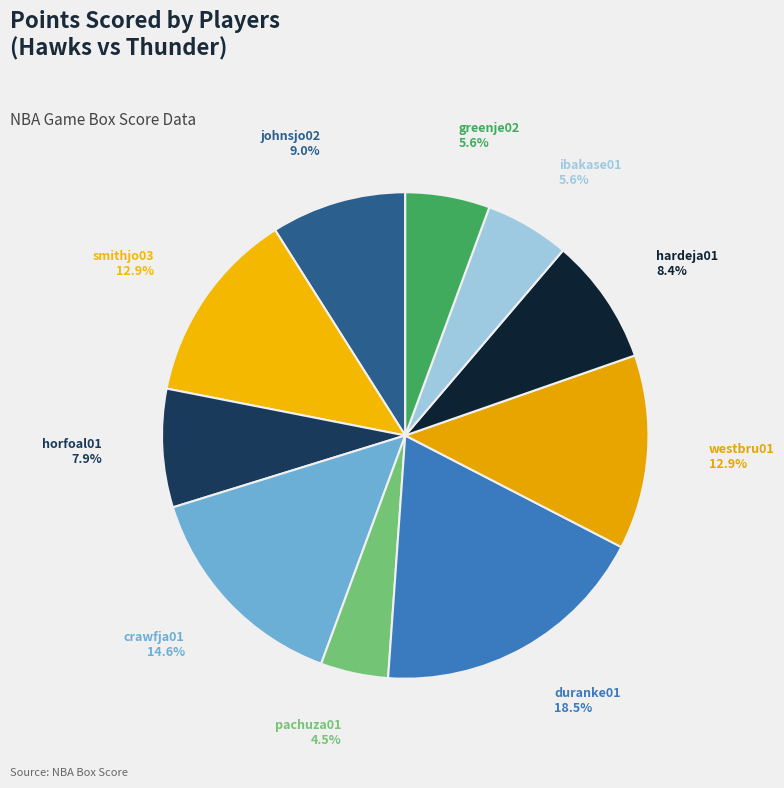

Is there any slice that represents more than half of the pie?

No